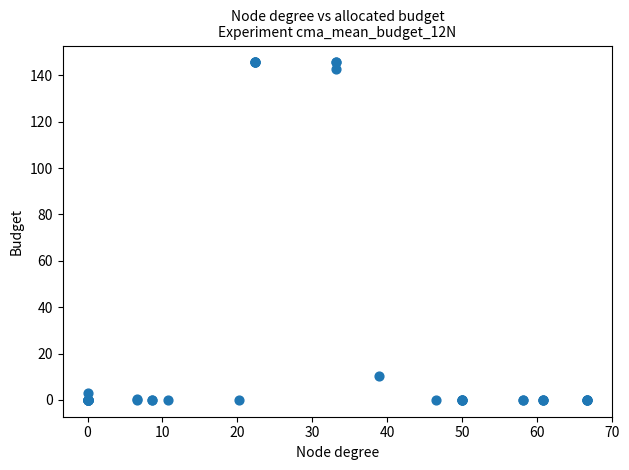

What Y value in the scatter plot is closest to 72?

10.2